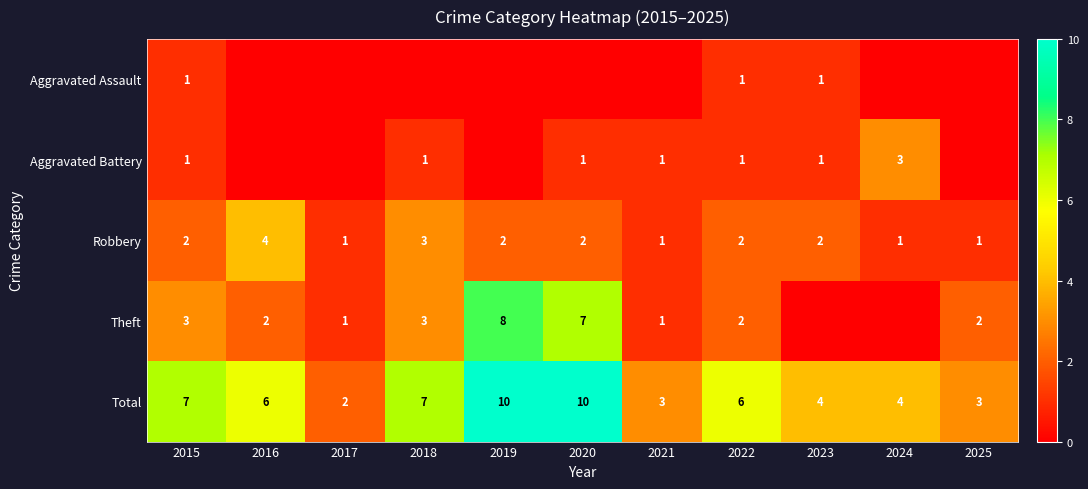

Count the number of data series in this chart.

5